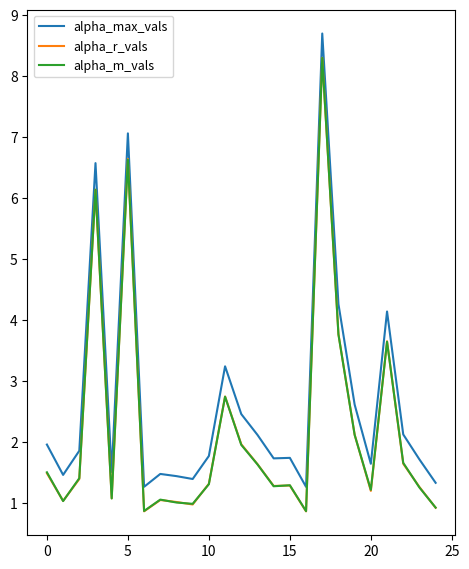

Which series has the largest total across all categories?

alpha_max_vals